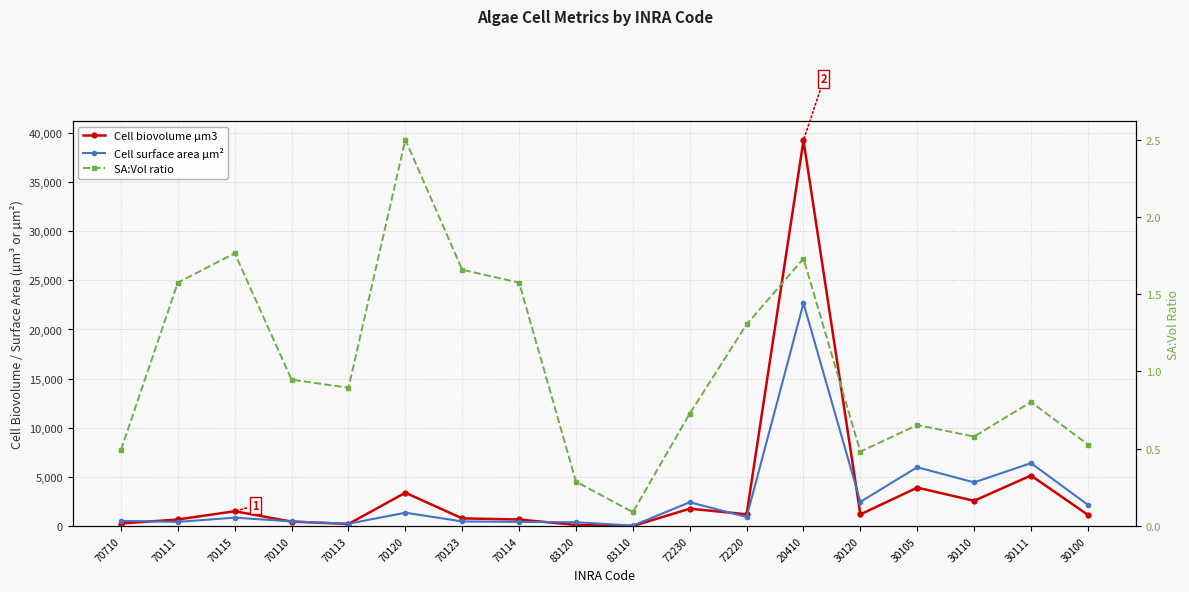

How many lines are shown in the chart?

3